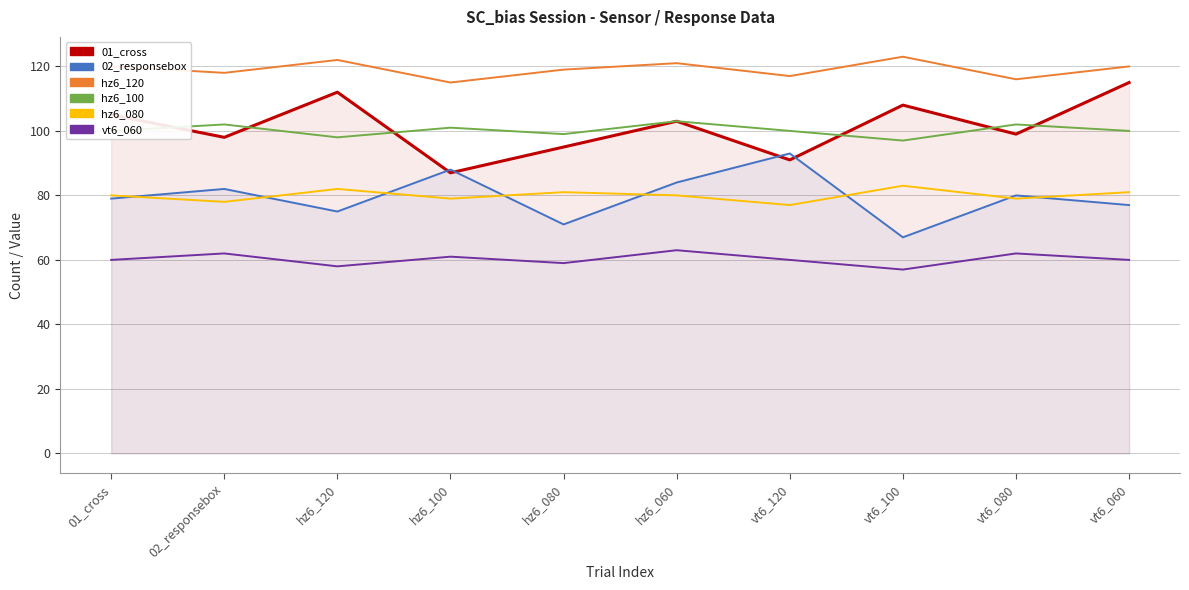

Which series has the widest spread of values?

01_cross